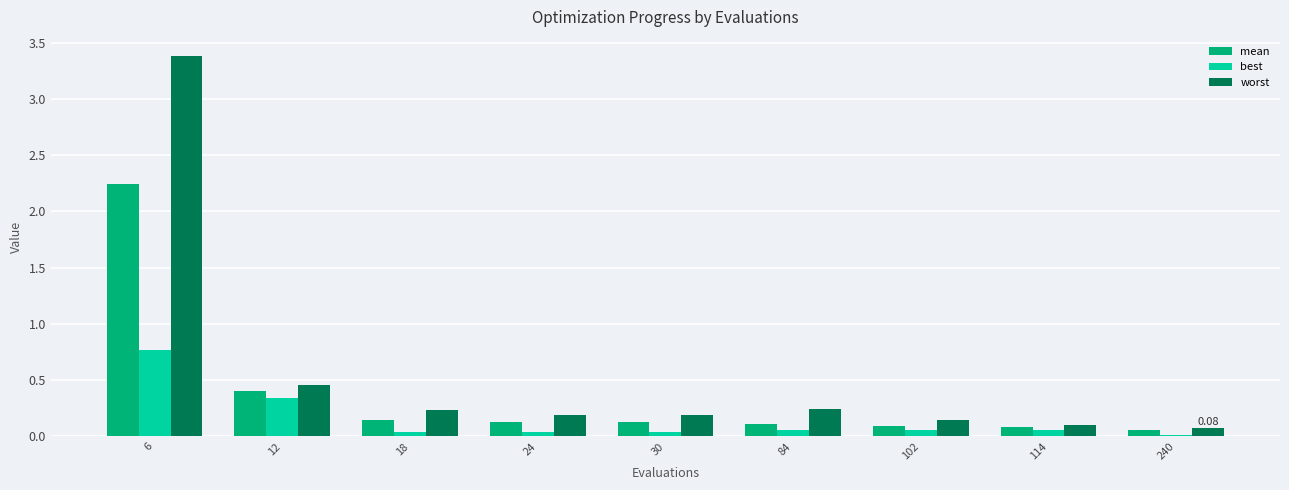

What is the total value across all series at 12?

1.2